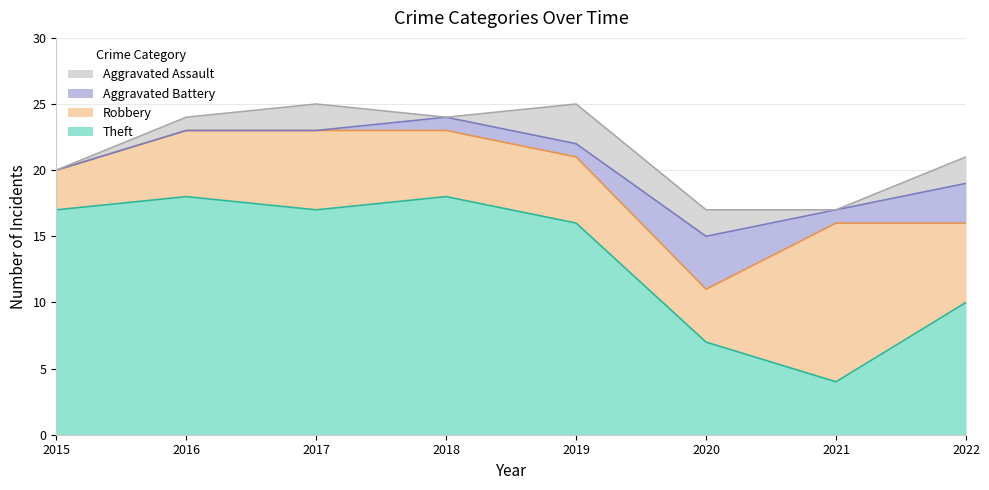

Which series has the widest spread of values?

Theft